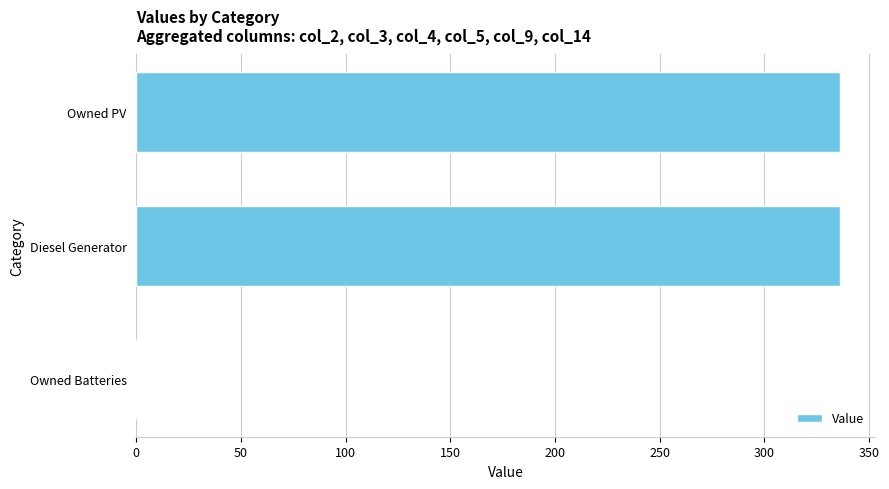

What is the change in value from Owned Batteries to Diesel Generator?

+336